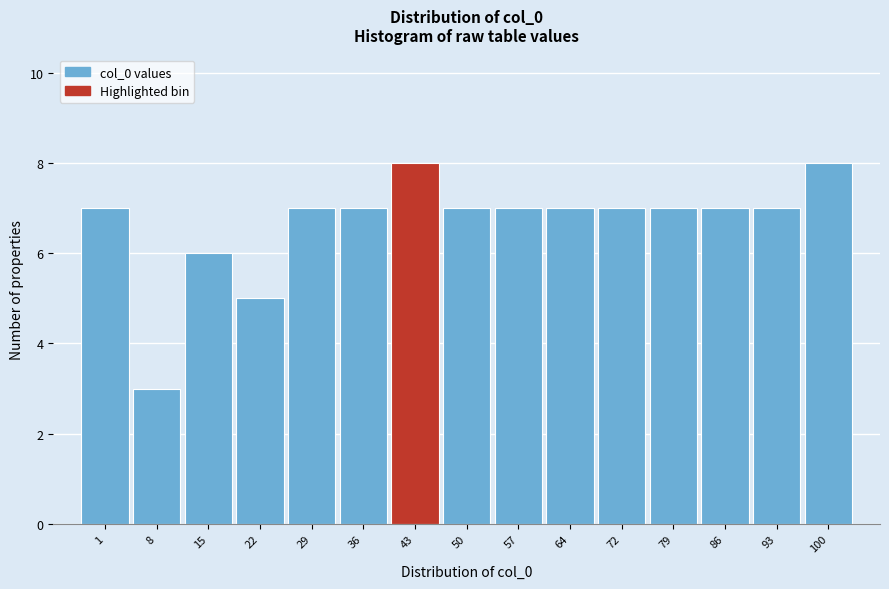

Reading right to left, extract all data points from this chart.

8	7	7	7	7	7	7	7	8	7	7	5	6	3	7